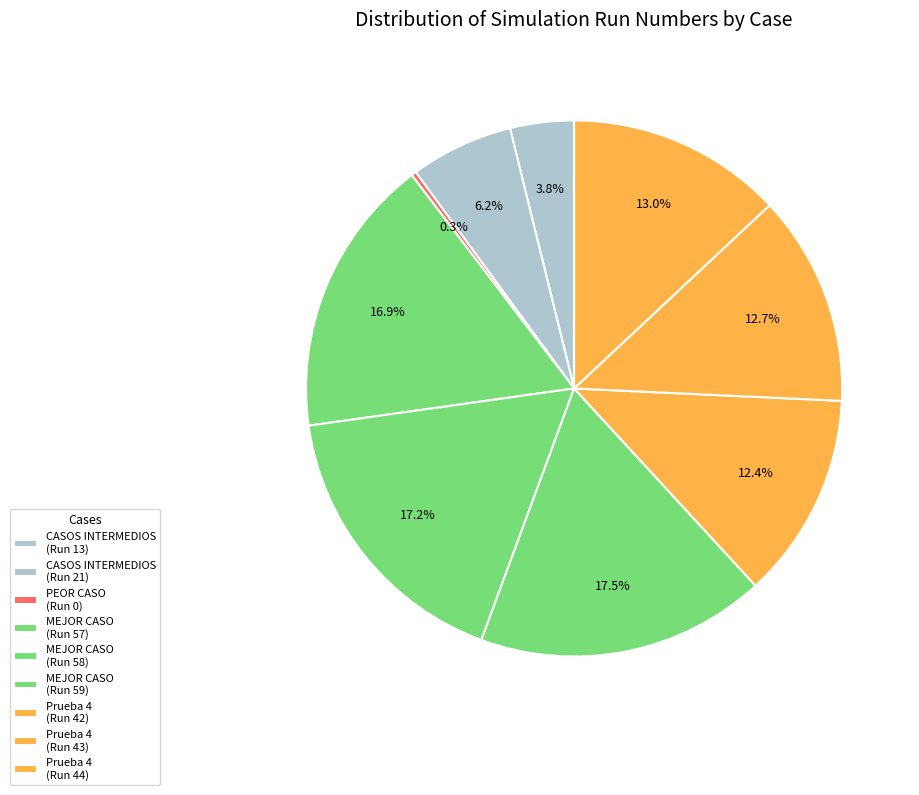

What percentage is the Prueba 4 (Run 44) slice, to the nearest percent?

13%